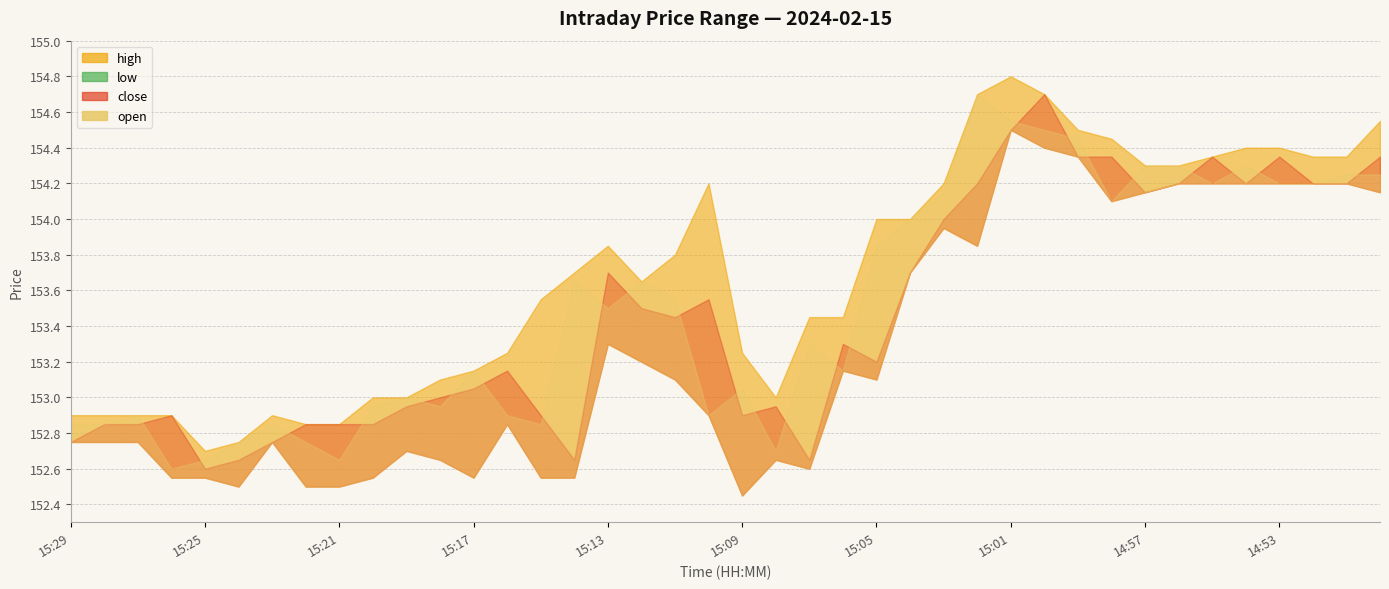

What is the label of the 3rd point from the left?

15:27